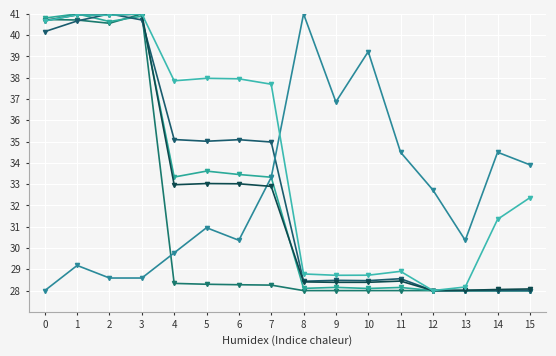

Count the number of data series in this chart.

6